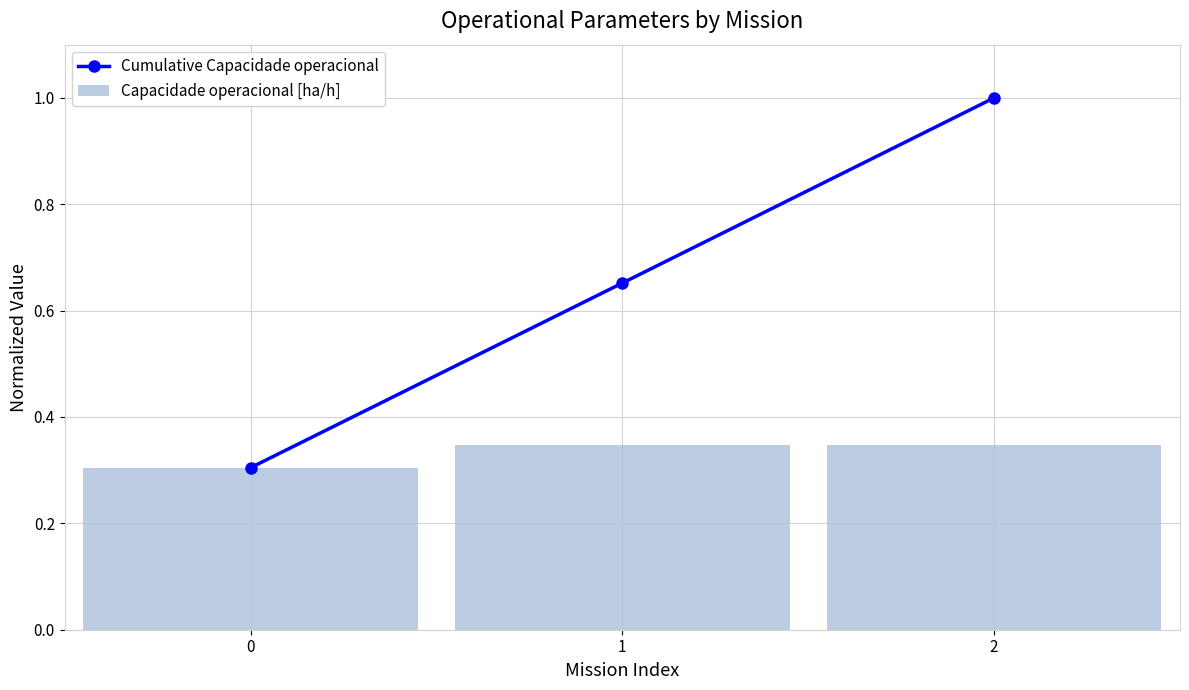

What are all the series names shown in the legend?

Cumulative Capacidade operacional, Capacidade operacional [ha/h]